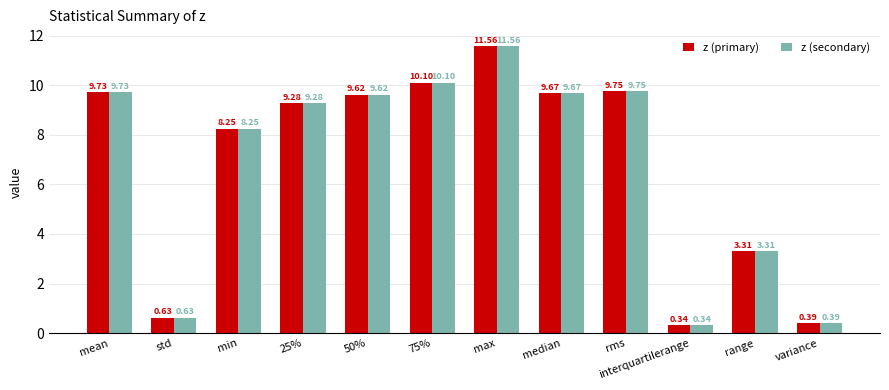

Which category has the lowest value in the z (secondary) series?

interquartilerange